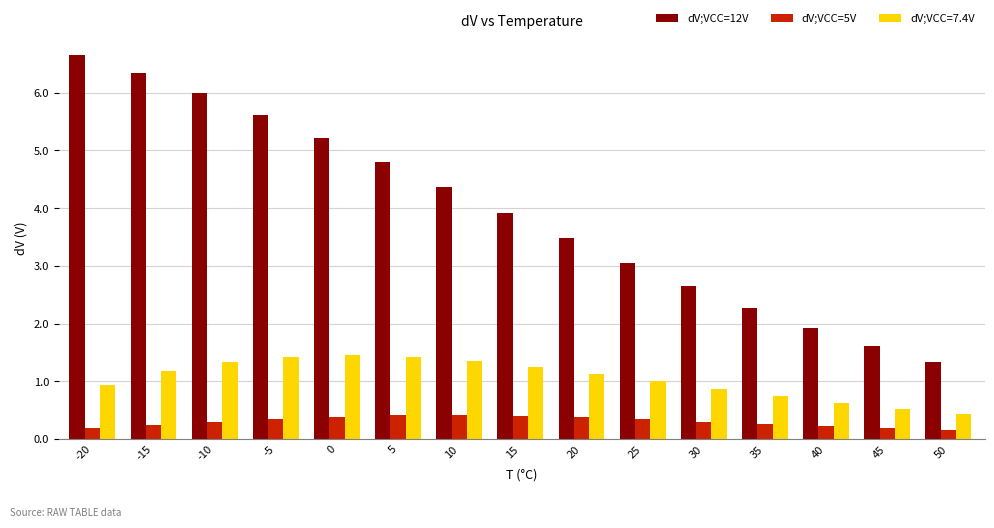

True or false: dV;VCC=5V has a value of 0.4 at 10.

True